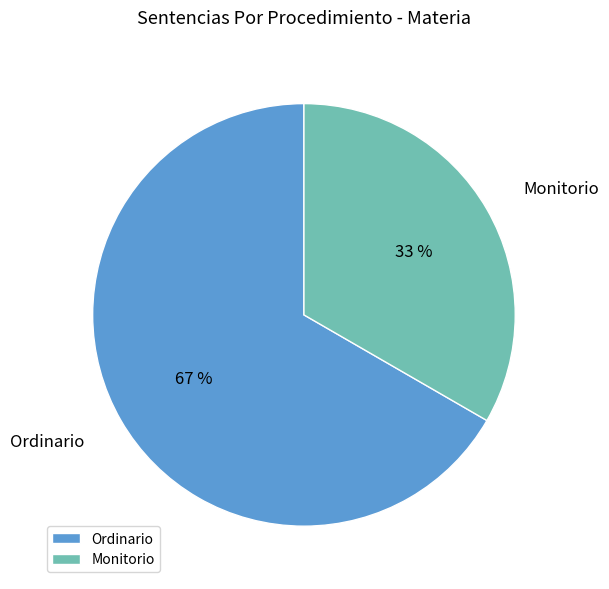

Is Ordinario the majority of the pie?

Yes